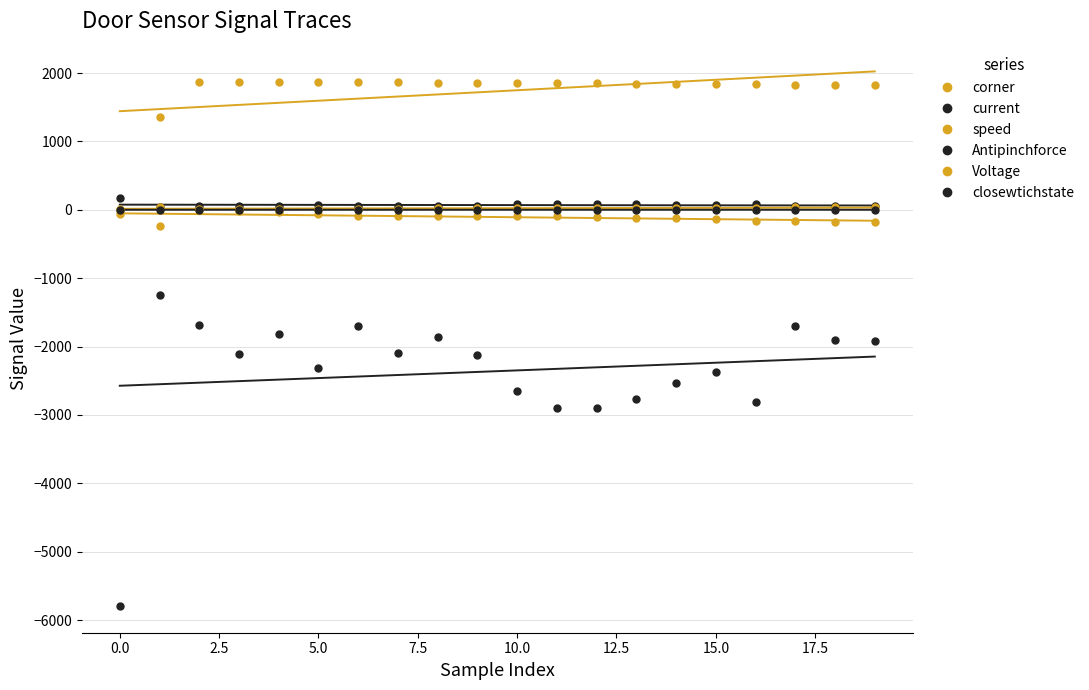

Which series contains the highest Y value?

corner